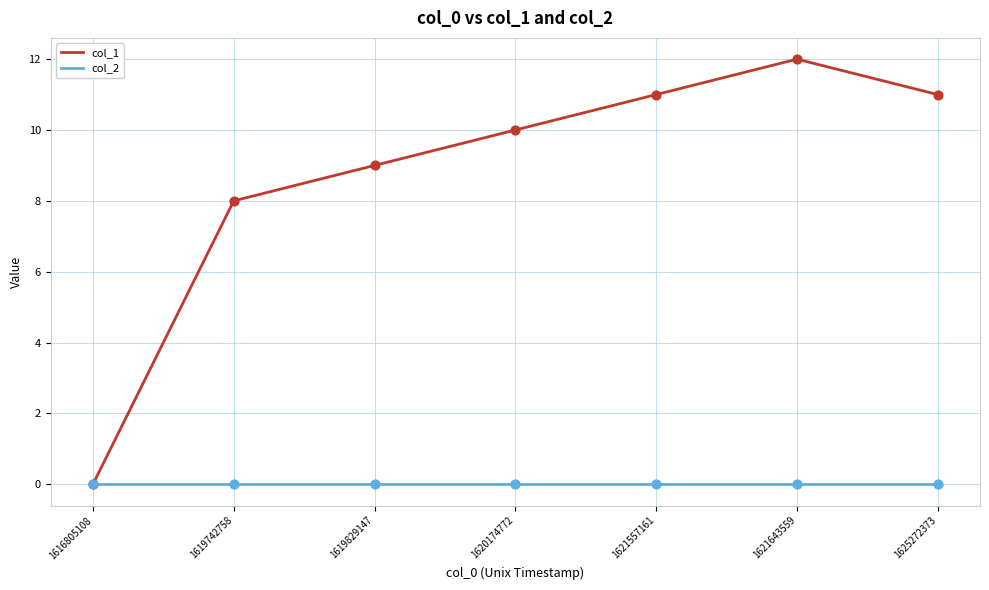

Which series has the widest spread of values?

col_1